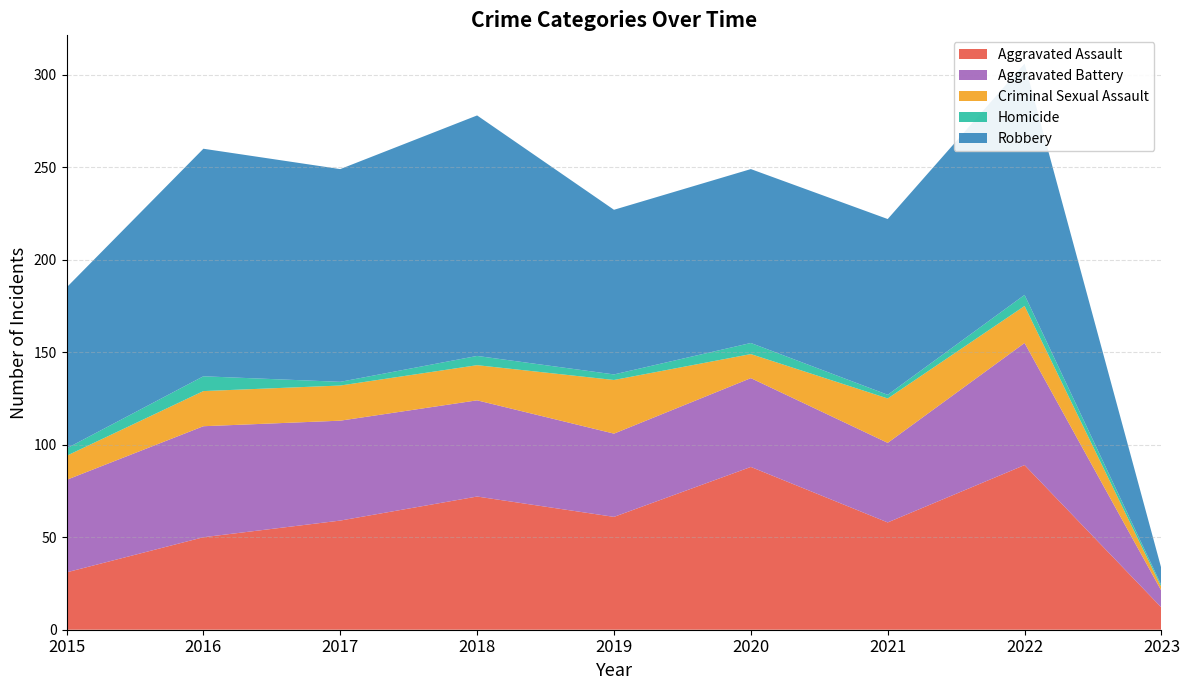

Reading left to right, transcribe all the data shown in this chart.

Aggravated Assault: 31	50	59	72	61	88	58	89	12
Aggravated Battery: 50	60	54	52	45	48	43	66	9
Criminal Sexual Assault: 13	19	19	19	29	13	24	20	2
Homicide: 4	8	2	5	3	6	2	6	1
Robbery: 87	123	115	130	89	94	95	125	9